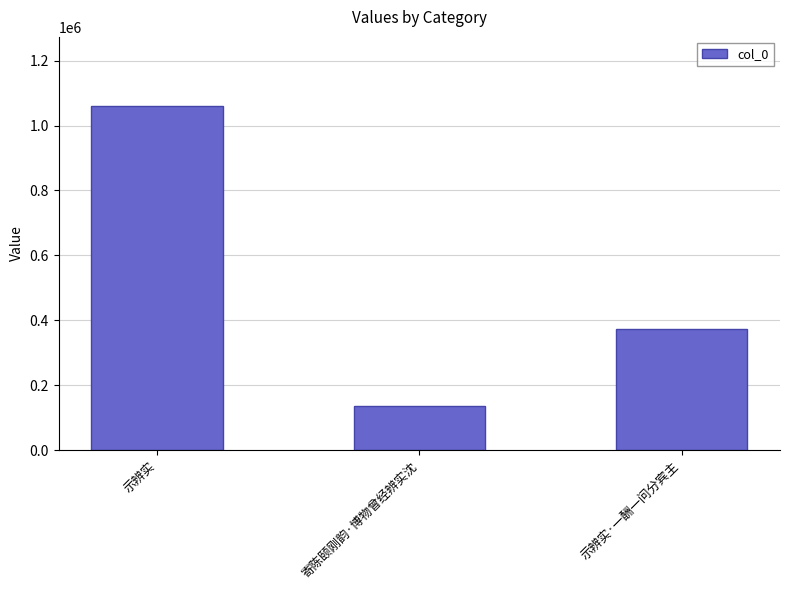

Reading right to left, transcribe all the data shown in this chart.

示辨实·一酬一问分宾主=374243	寄陈颐刚韵·博物曾经辨实沈=135312	示辨实=1060907